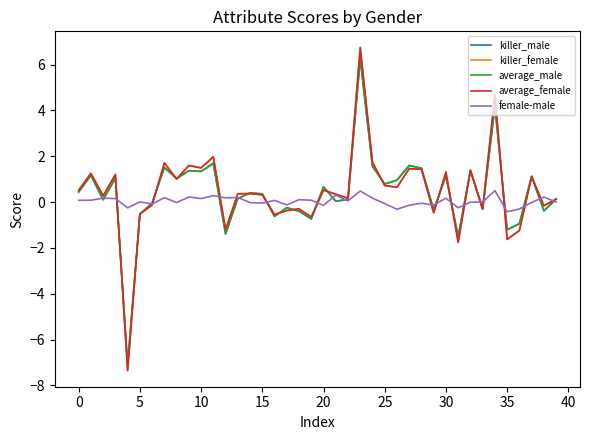

What is the sum of all killer_male values?

16.3